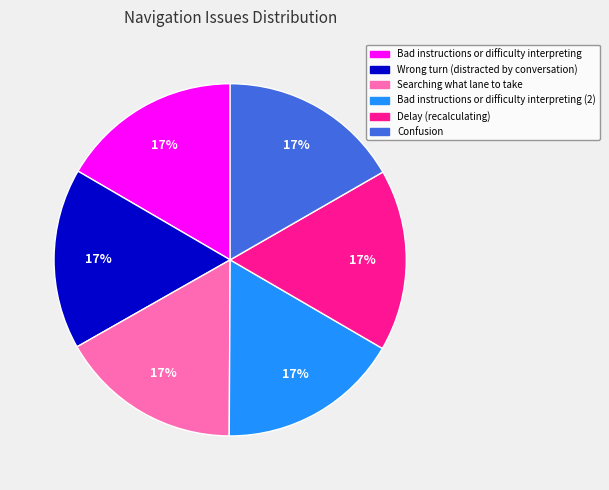

Does any single category account for the majority?

No